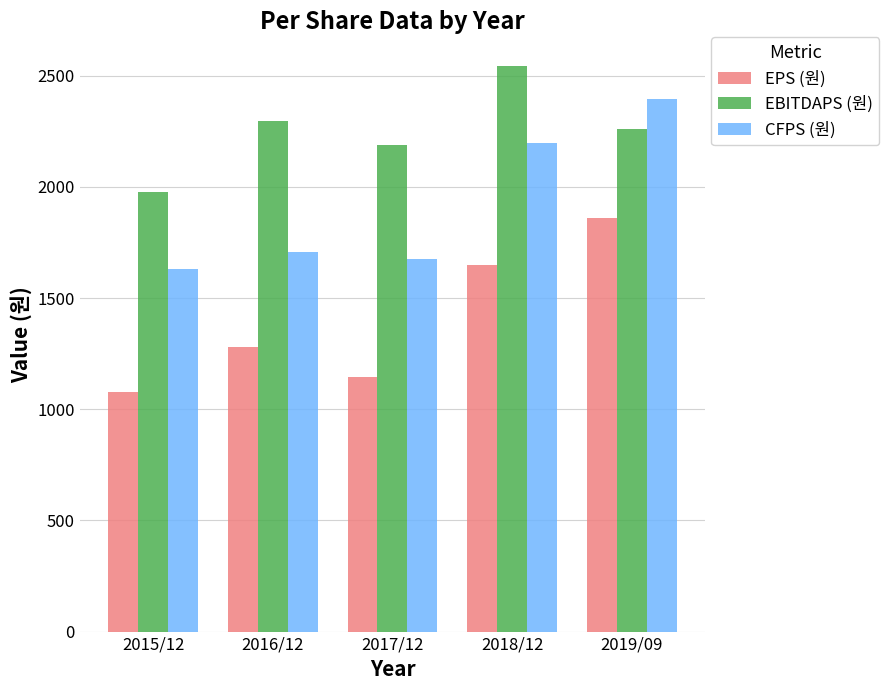

What is the average value of the CFPS (원) series?

1921